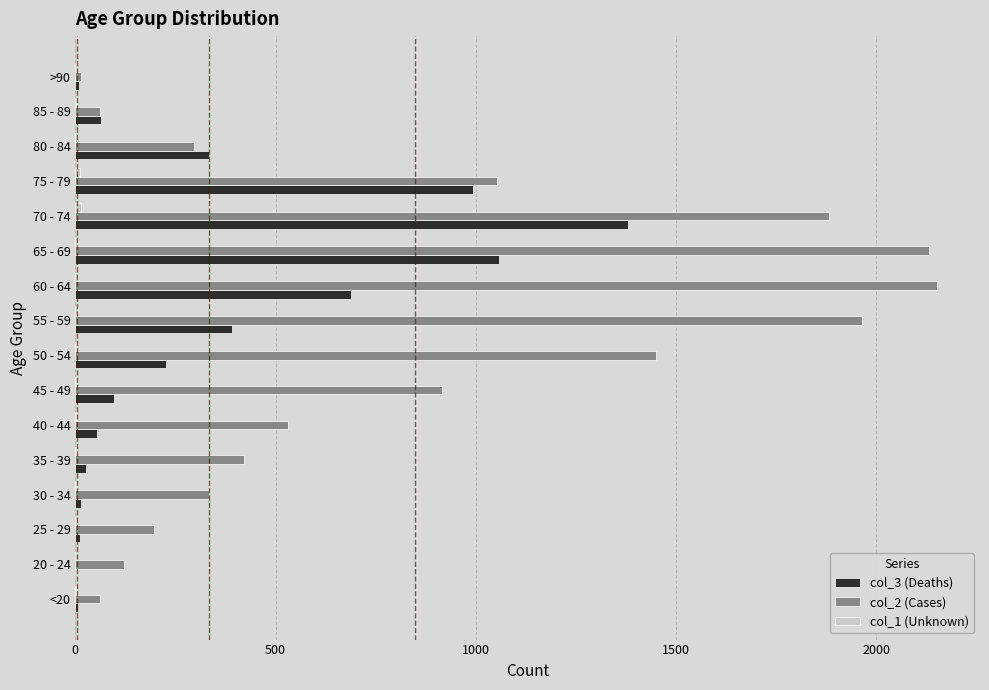

Which series has the largest total across all categories?

col_2 (Cases)